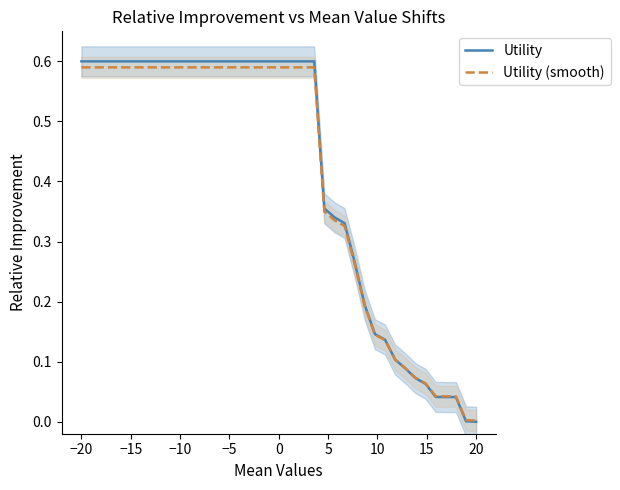

How many lines are shown in the chart?

2